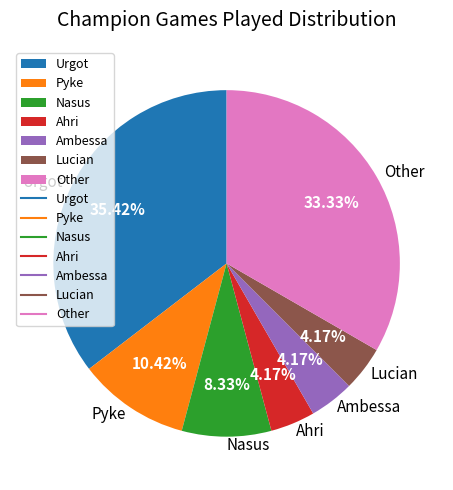

Which slice is the largest?

Urgot